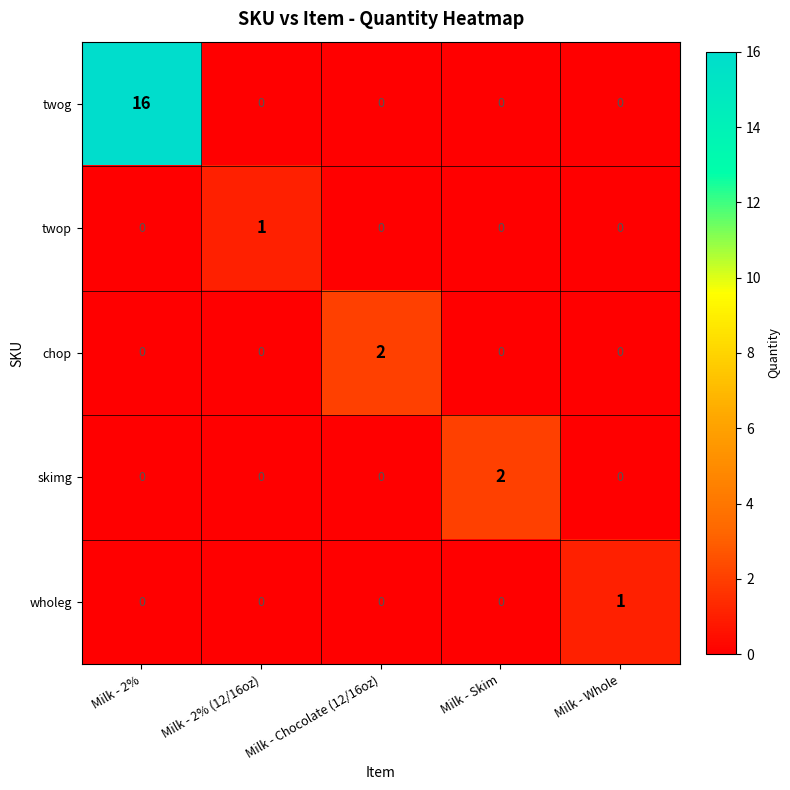

True or false: wholeg has a value of 0 at Milk - Skim.

True